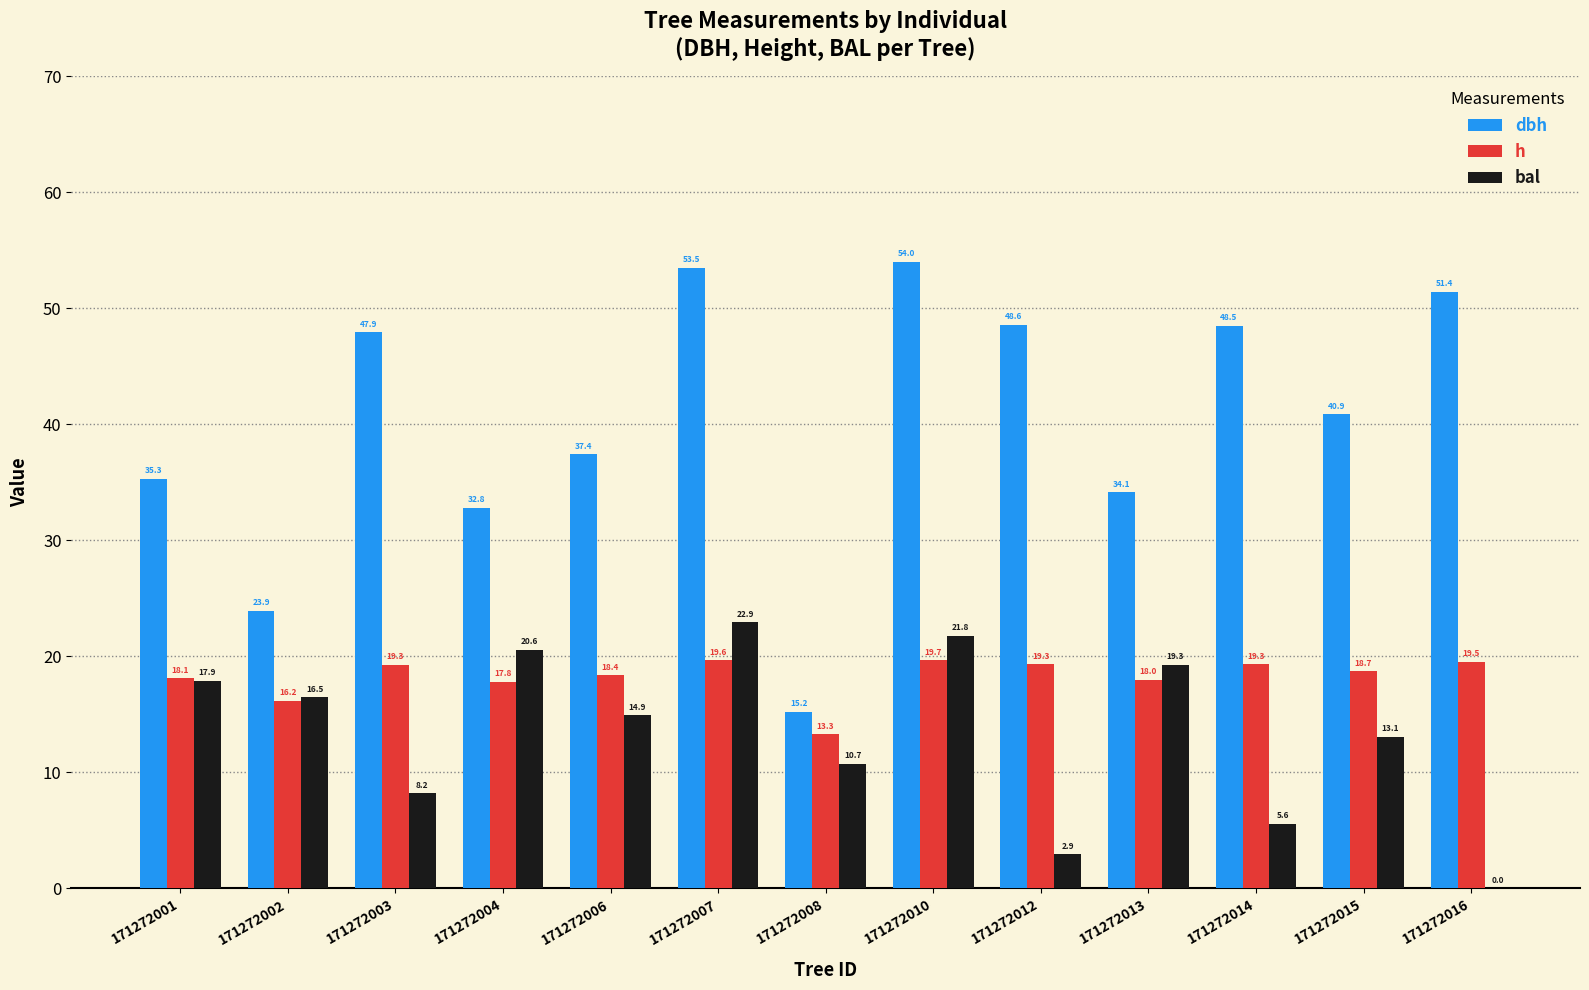

The value of h at 171272006 is 18.4. True or false?

True